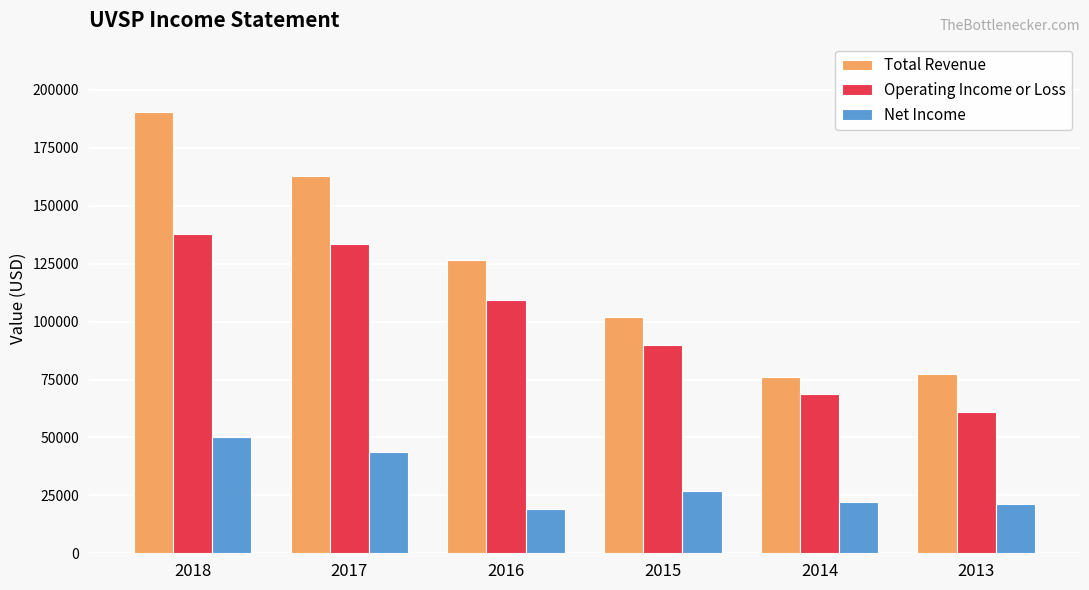

What is the difference between the highest and lowest values at 2016?

107300